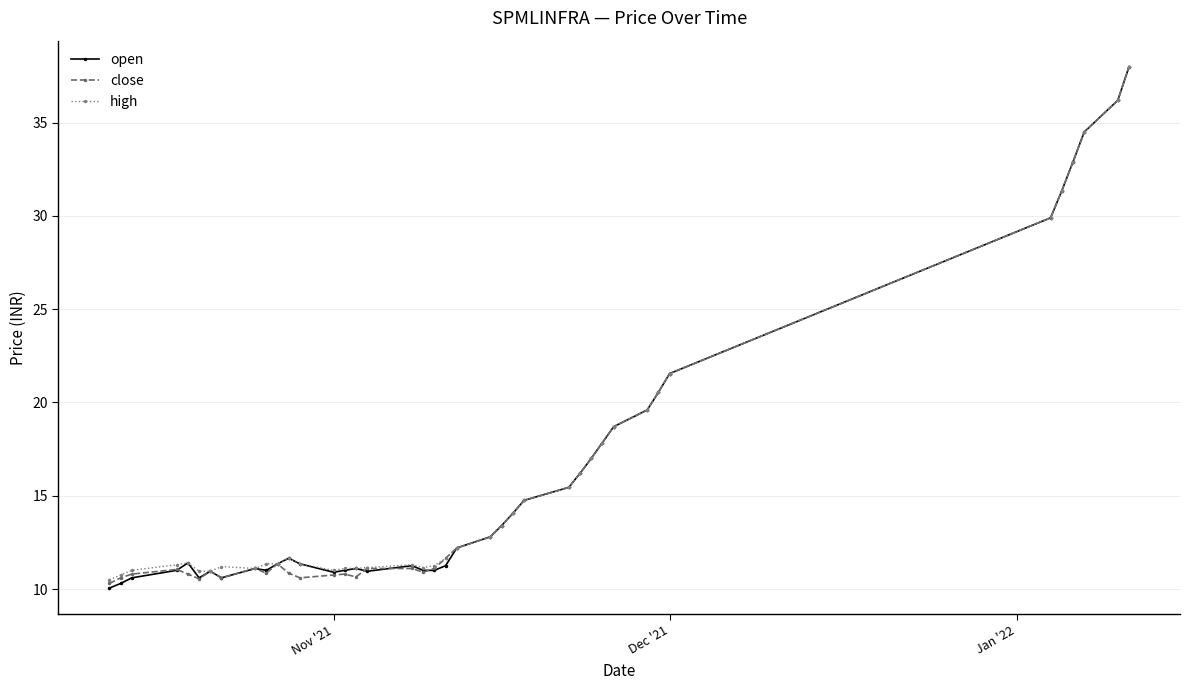

True or false: close has more than 0 interior local peaks.

True